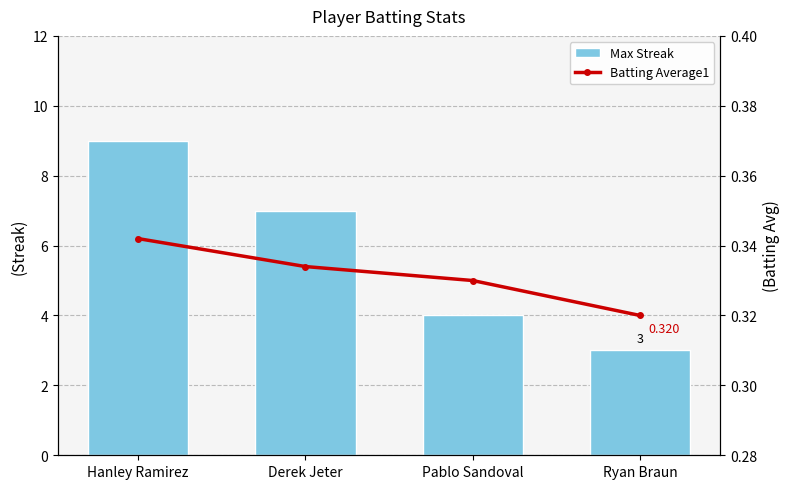

What is the label of the 4th bar from the left?

Ryan Braun